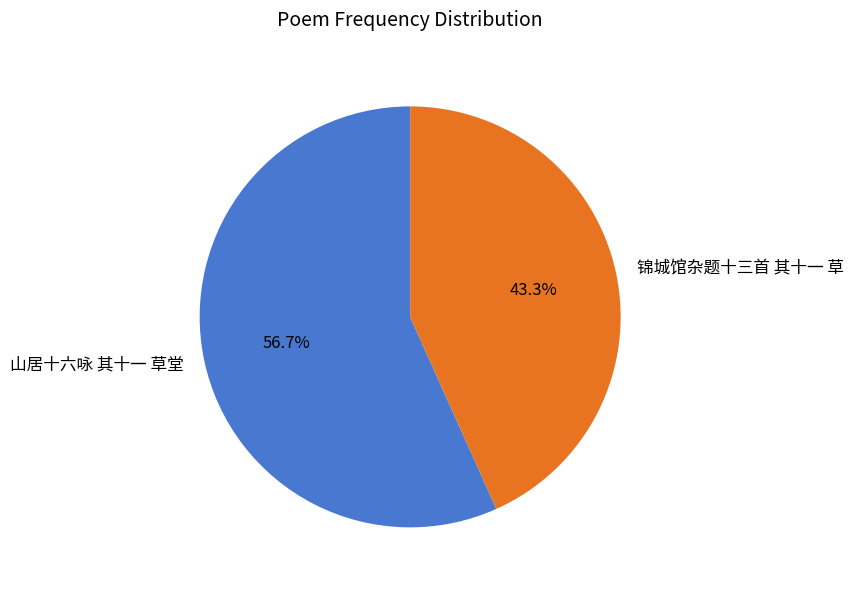

What percentage is the 锦城馆杂题十三首 其十一 草 slice, to the nearest percent?

43%